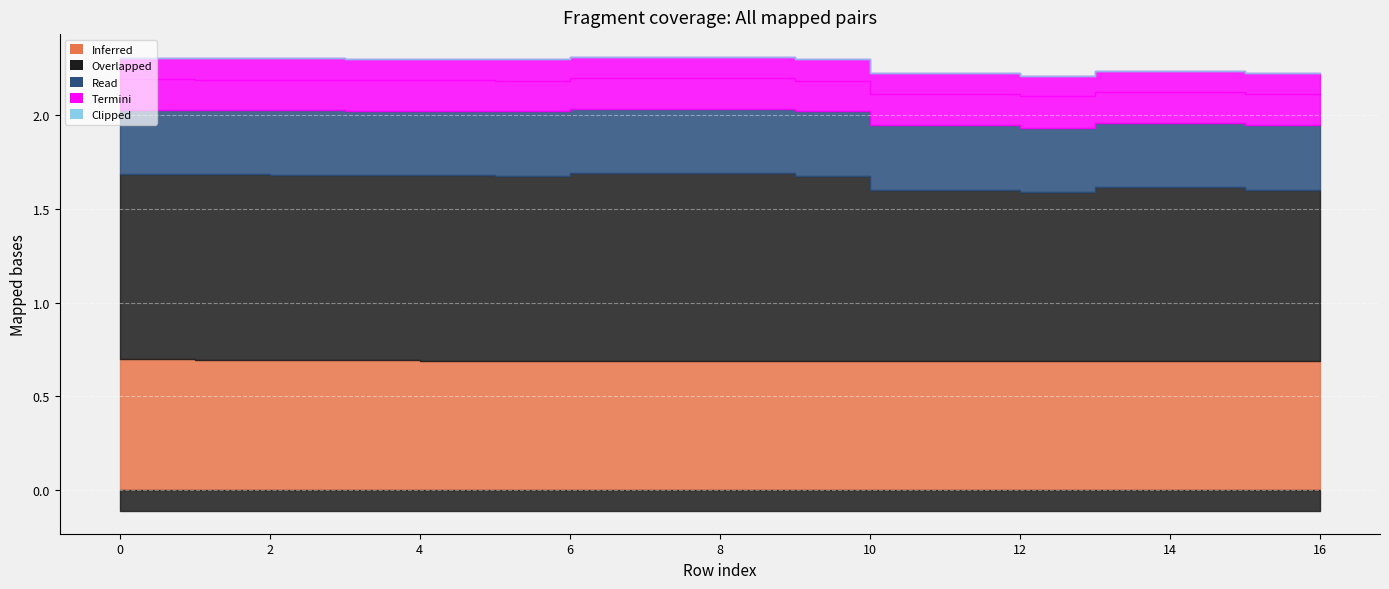

What is the change in value from 0 to 15?

-0.1